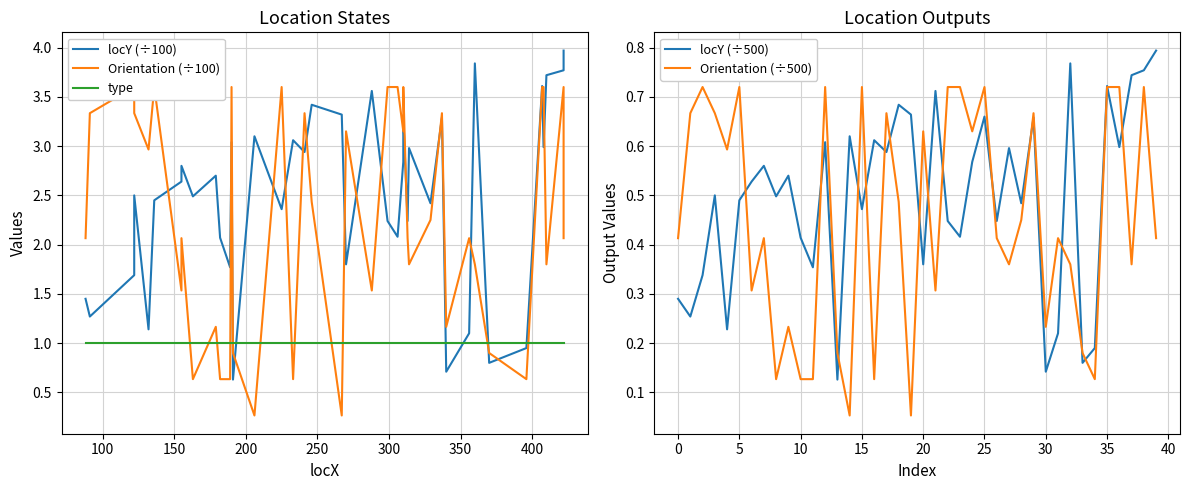

True or false: locY (÷500) has a value of 0.3 at 35.

False